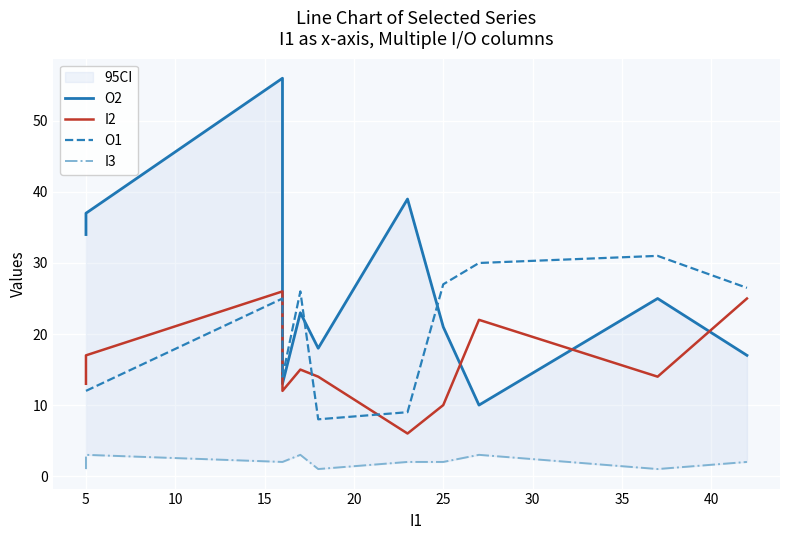

True or false: I3 has more than 2 interior local peaks.

True